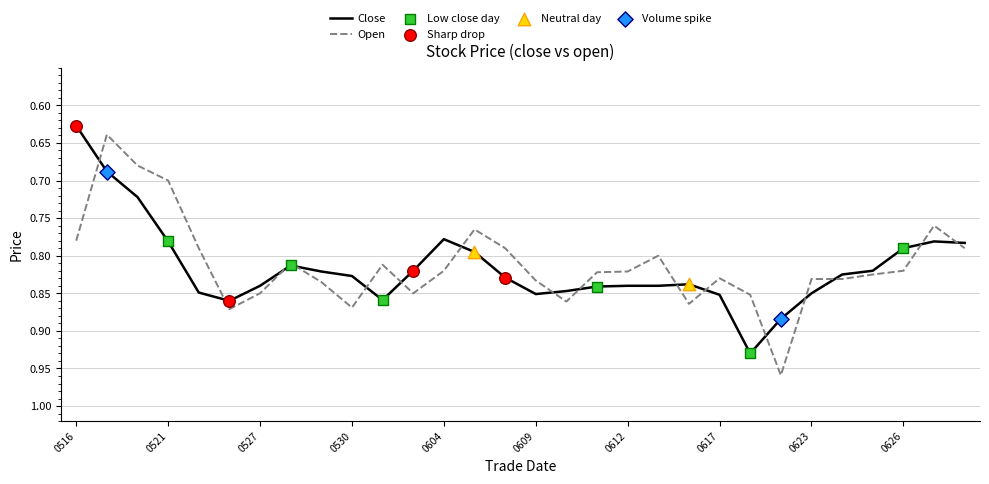

Which series has the largest range (max minus min)?

Open